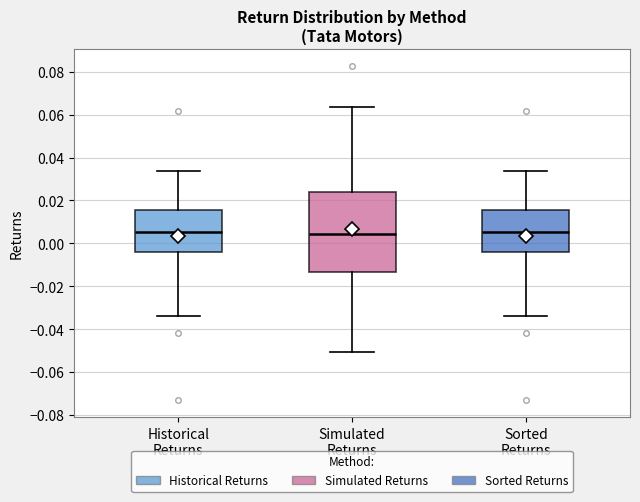

Where is the upper edge of the box for Sorted Returns on the y-axis? The values are not printed on the chart, so give them approximately, as read against the axis.

0.016